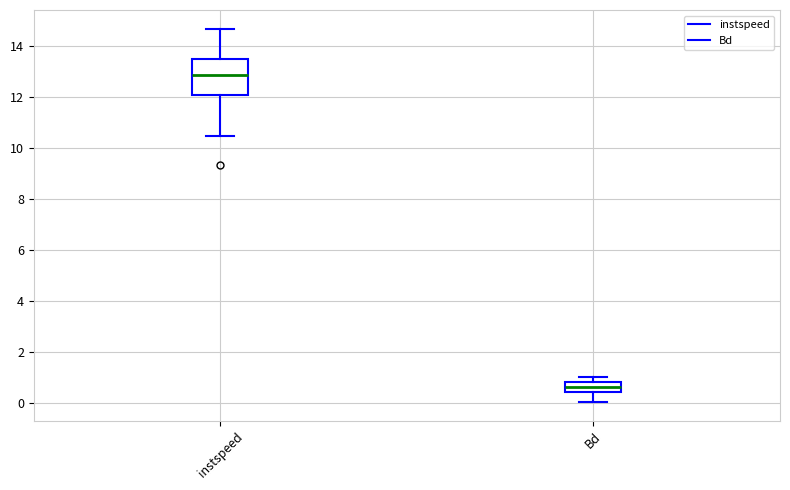

Reading left to right, read every box against the y-axis: the position of its median line, the range the box covers, and the ends of its whiskers. The values are not printed on the chart, so give them approximately, as read against the axis.

instspeed: median 12.8, box 12.0 to 13.4, whiskers 10.4 to 14.6
Bd: median 0.6, box 0.4 to 0.8, whiskers 0.0 to 1.0